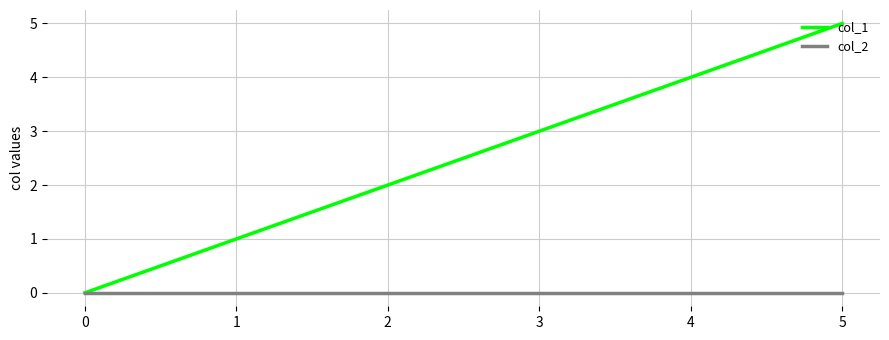

The col_2 series shows 0 at 3. True or false?

True